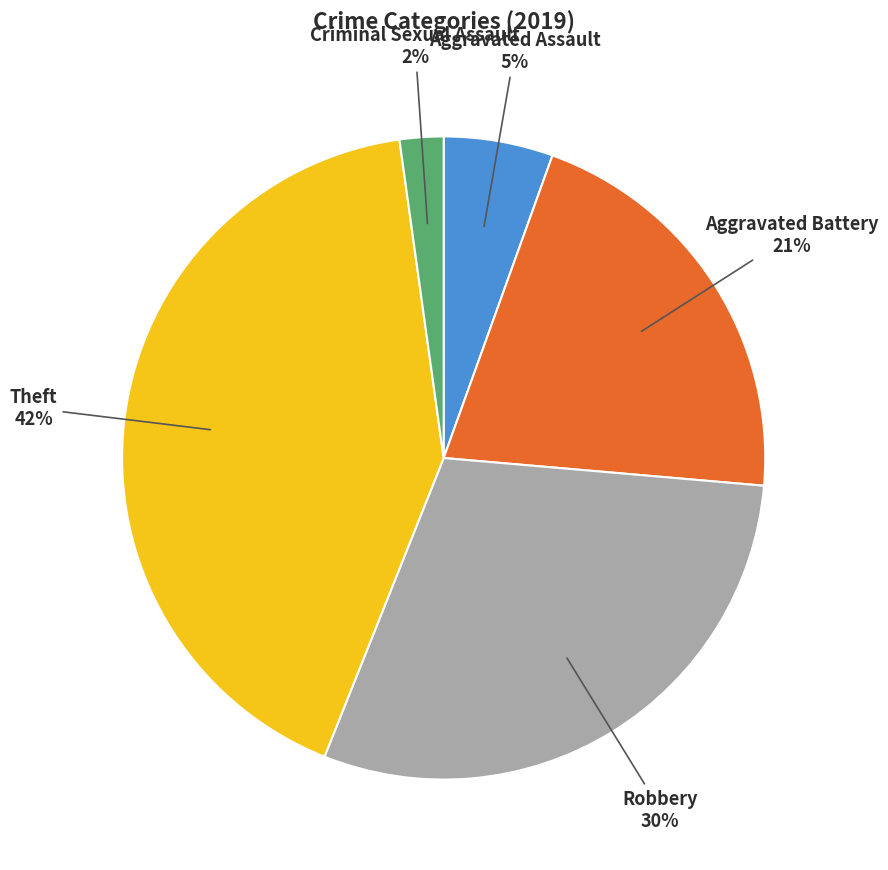

Between Theft and Aggravated Battery, which is larger?

Theft